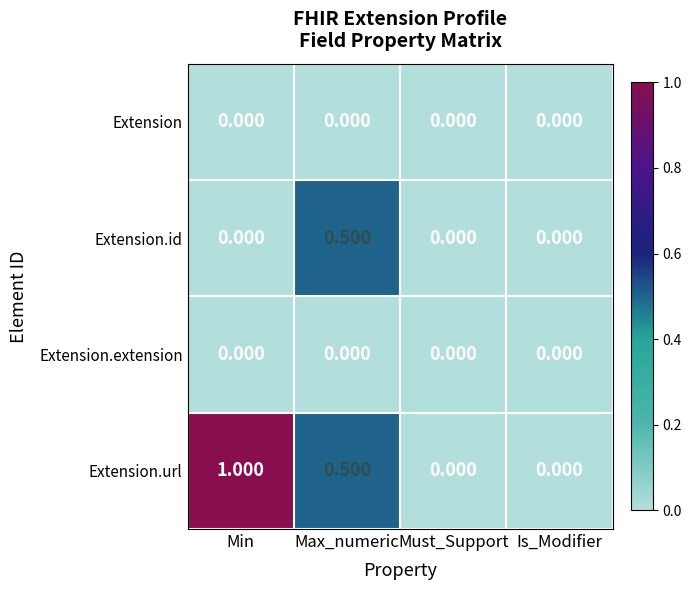

Which series has the largest total across all categories?

Extension.url